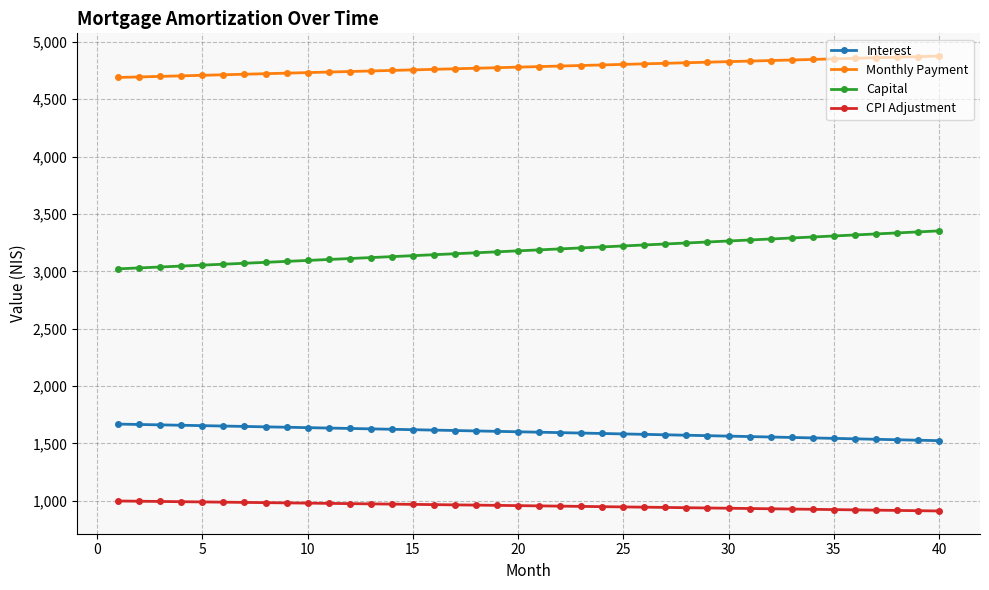

Which series has the largest total across all categories?

Monthly Payment